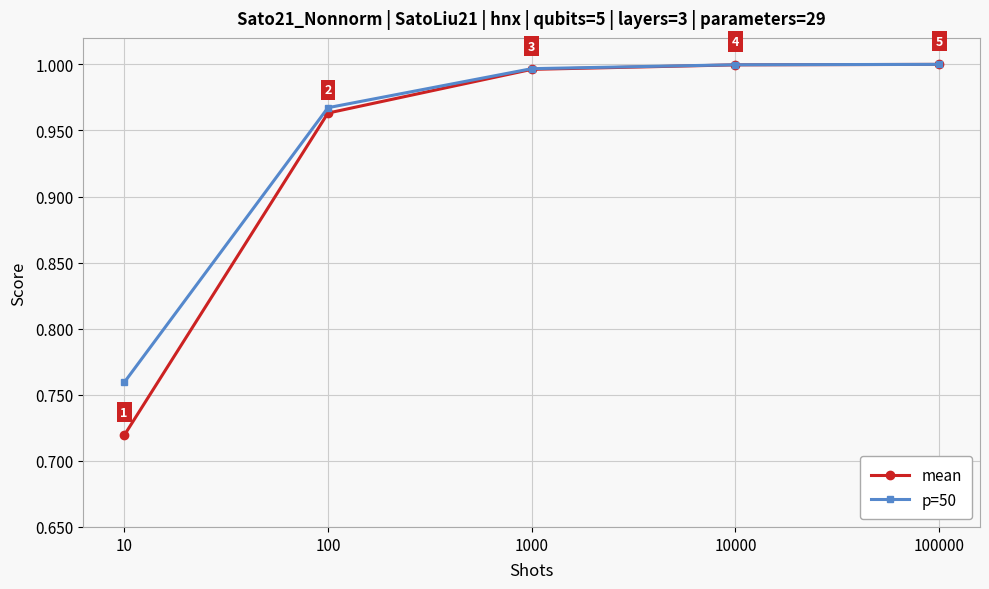

Which category has the lowest value in the mean series?

10